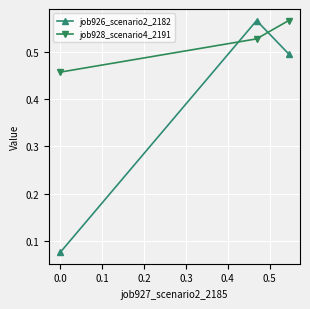

At how many categories does at least one series exceed 0?

3